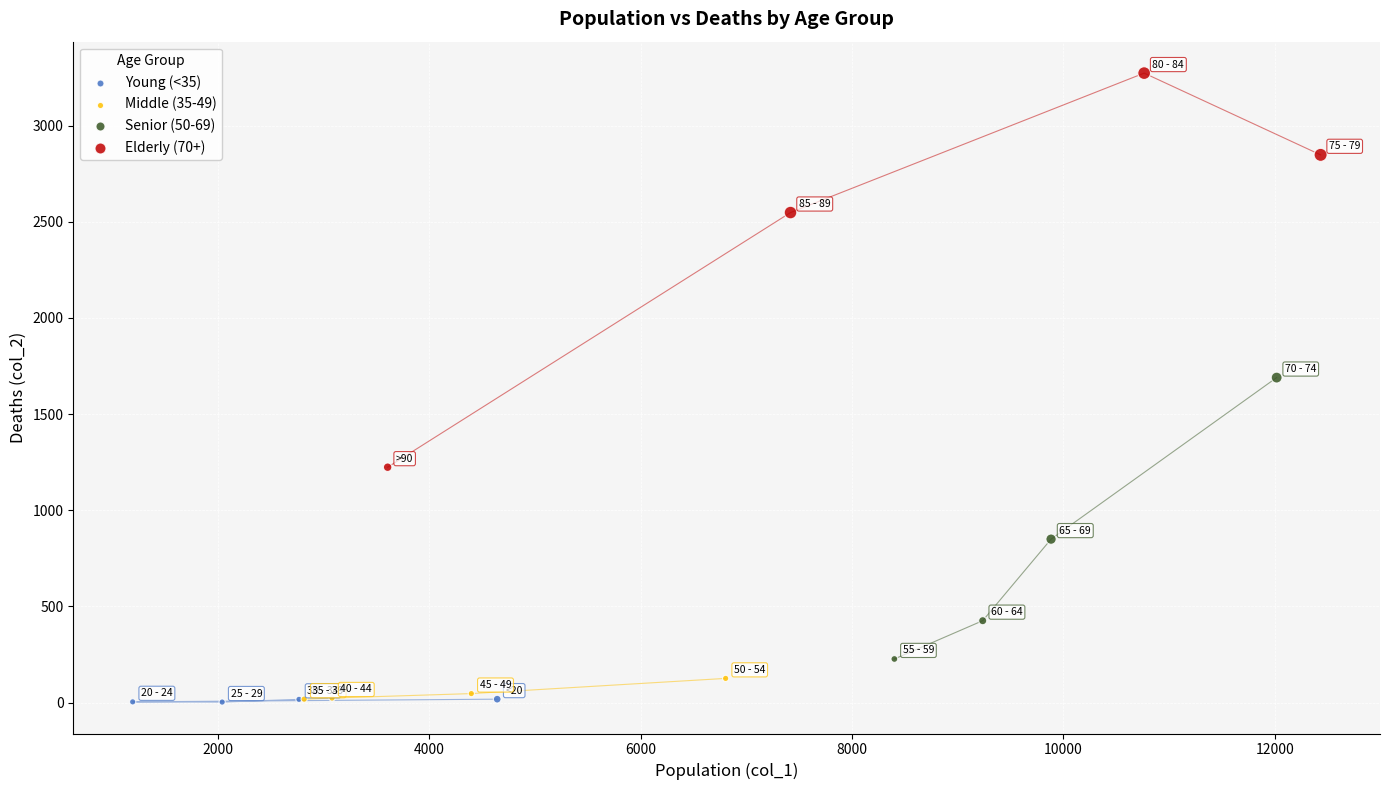

Which series contains the highest Y value?

Elderly (70+)